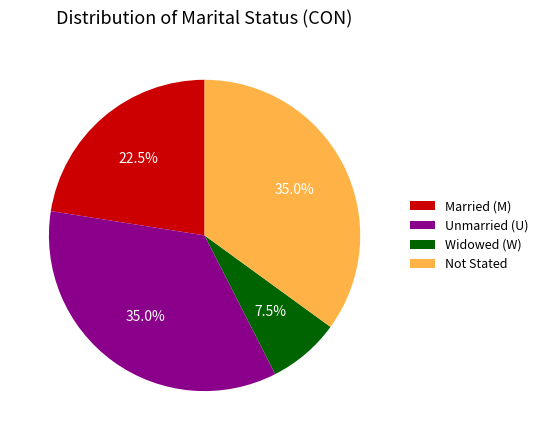

Which has a higher value, Unmarried (U) or Married (M)?

Unmarried (U)